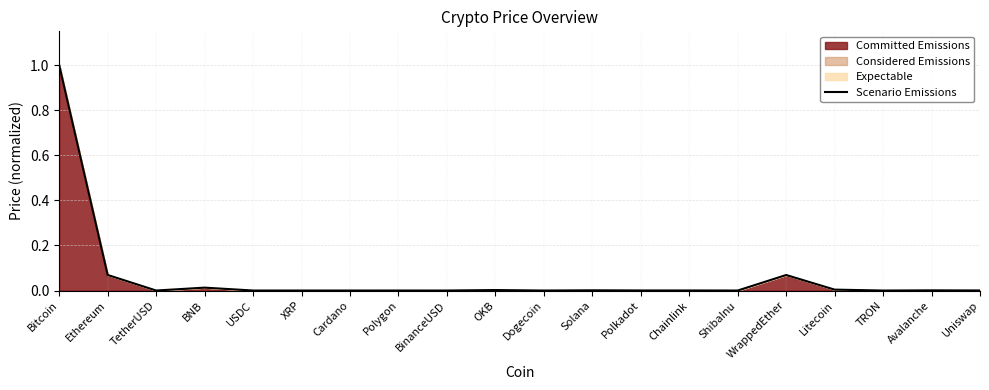

How many series are shown in this chart?

1